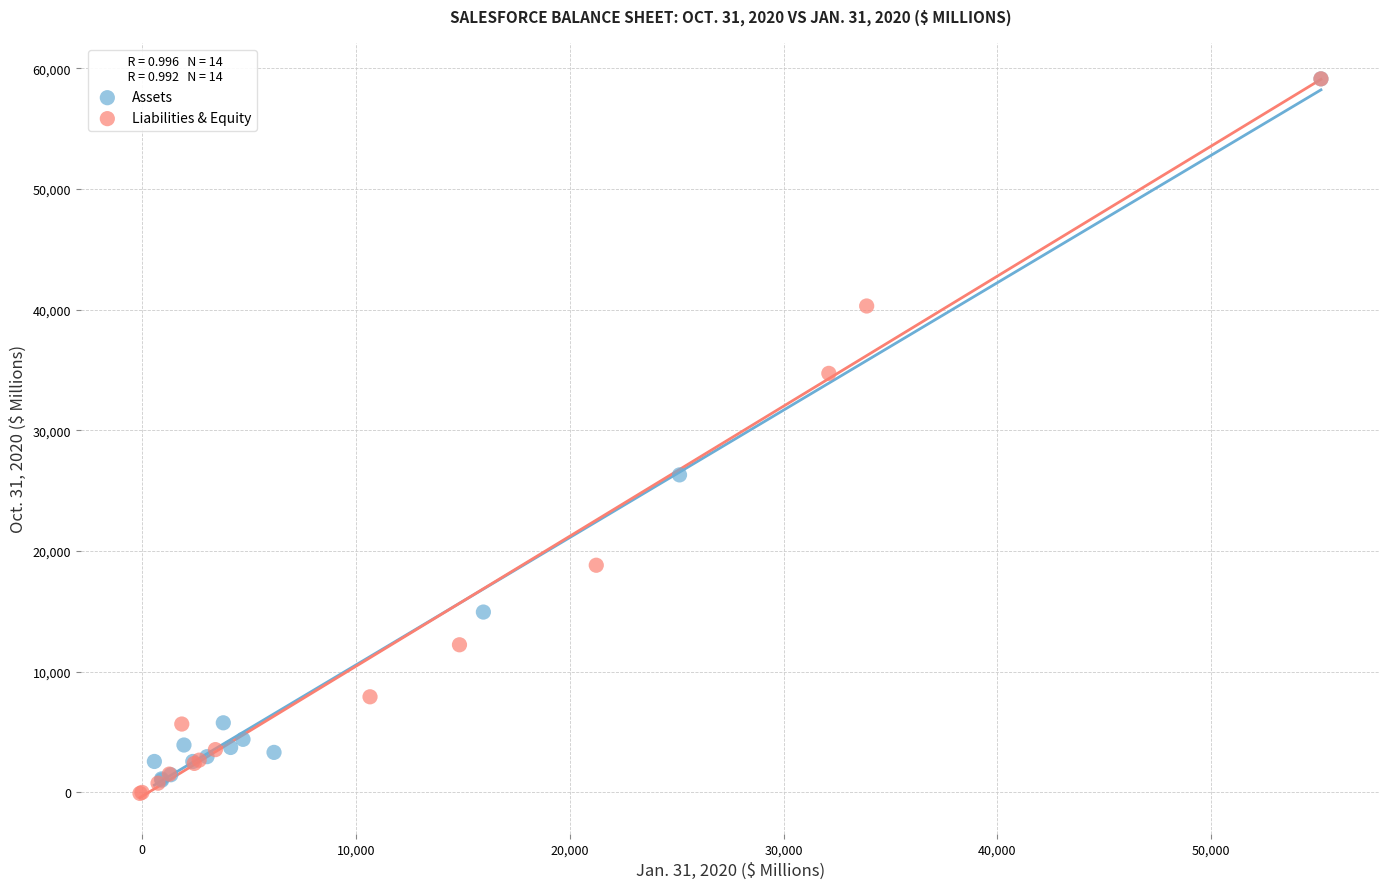

What are all the series names shown in the legend?

Assets, Liabilities & Equity